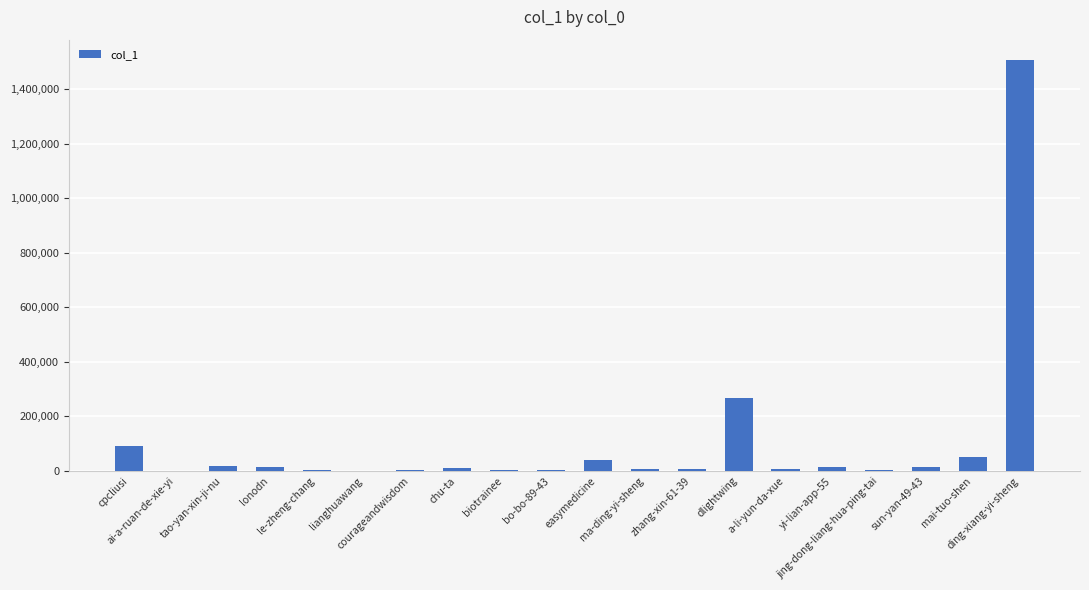

What is the sum of all values?

2062135